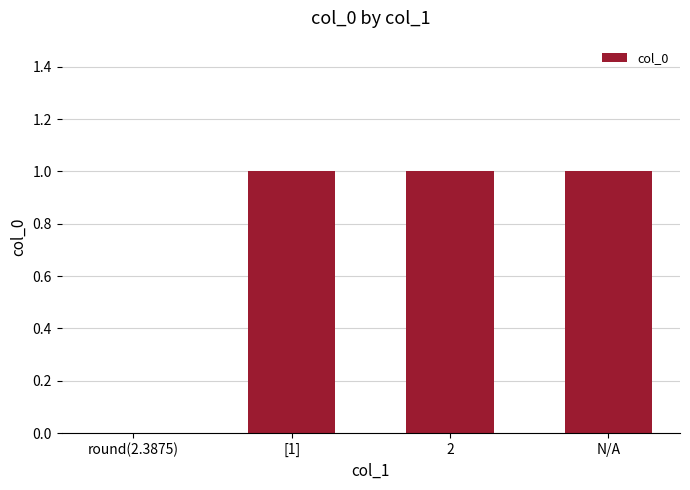

At which label is the value closest to 0?

round(2.3875)